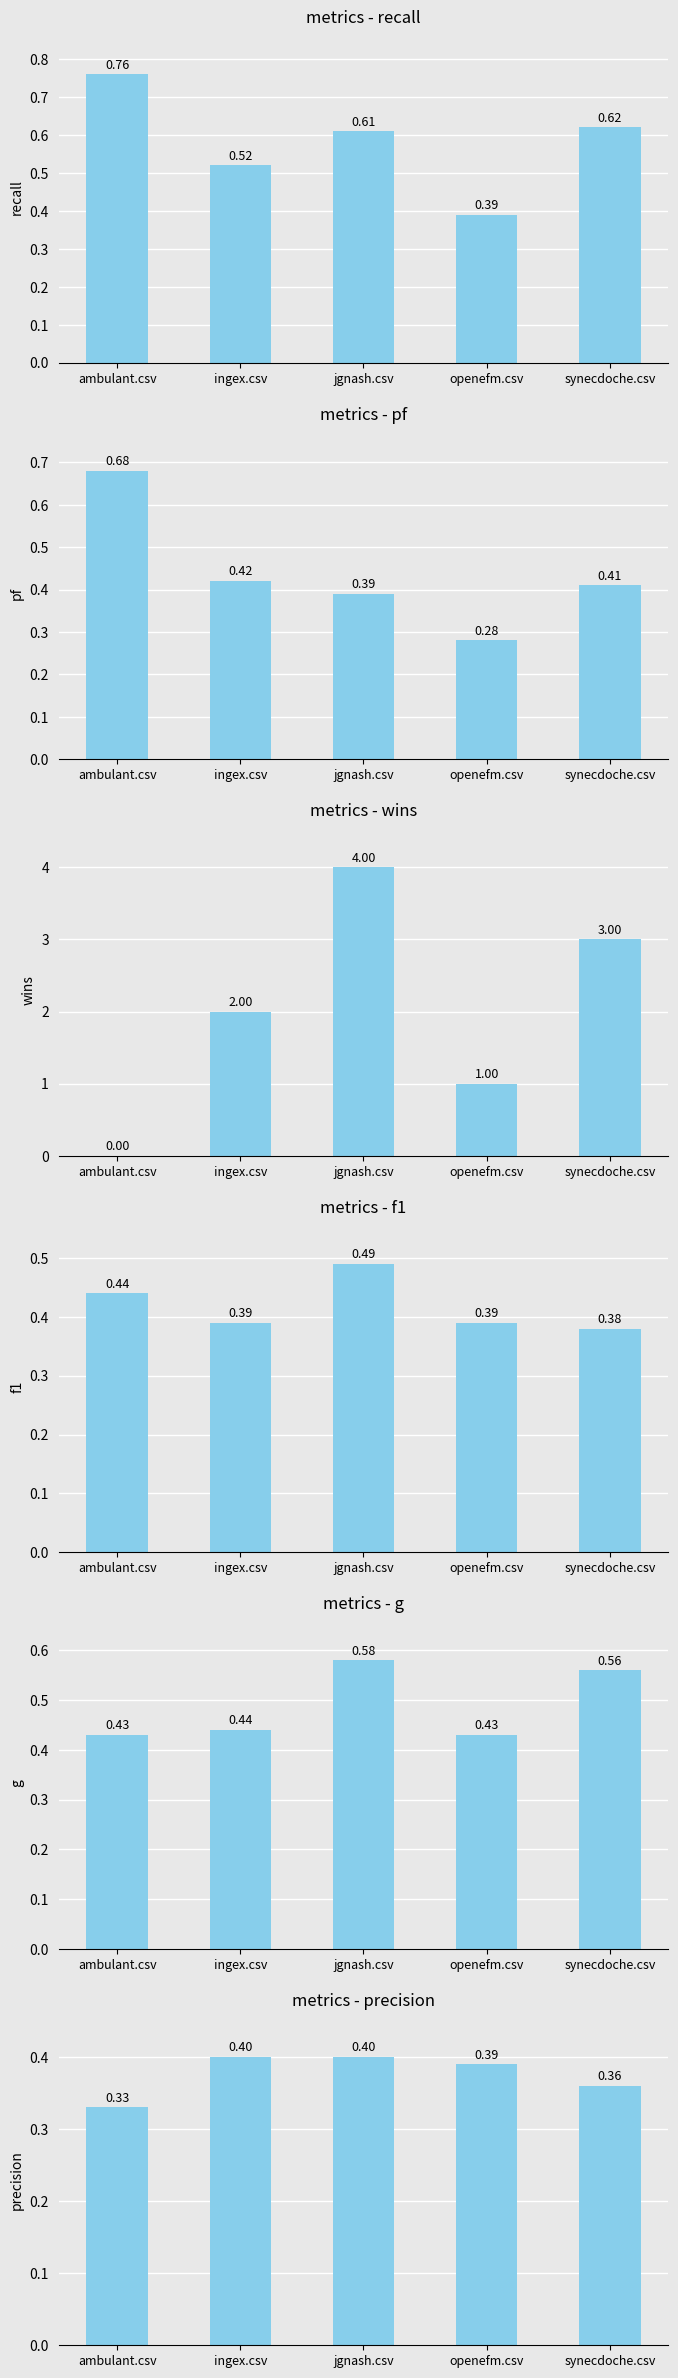

At which label is pf closest to 0?

openefm.csv